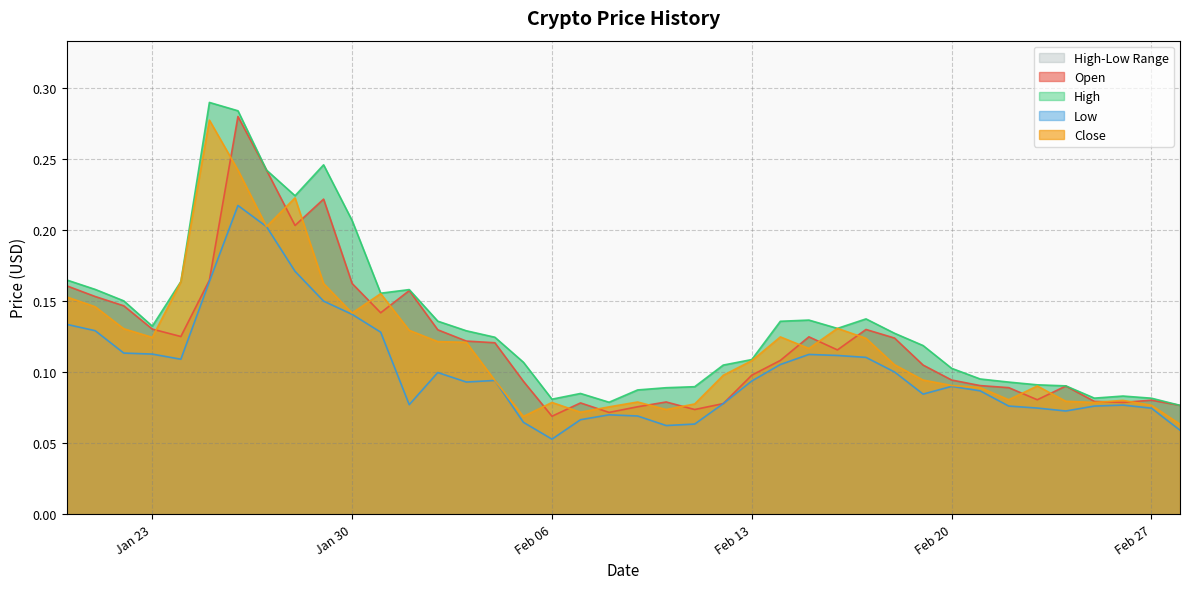

Count the number of categories in the chart.

40